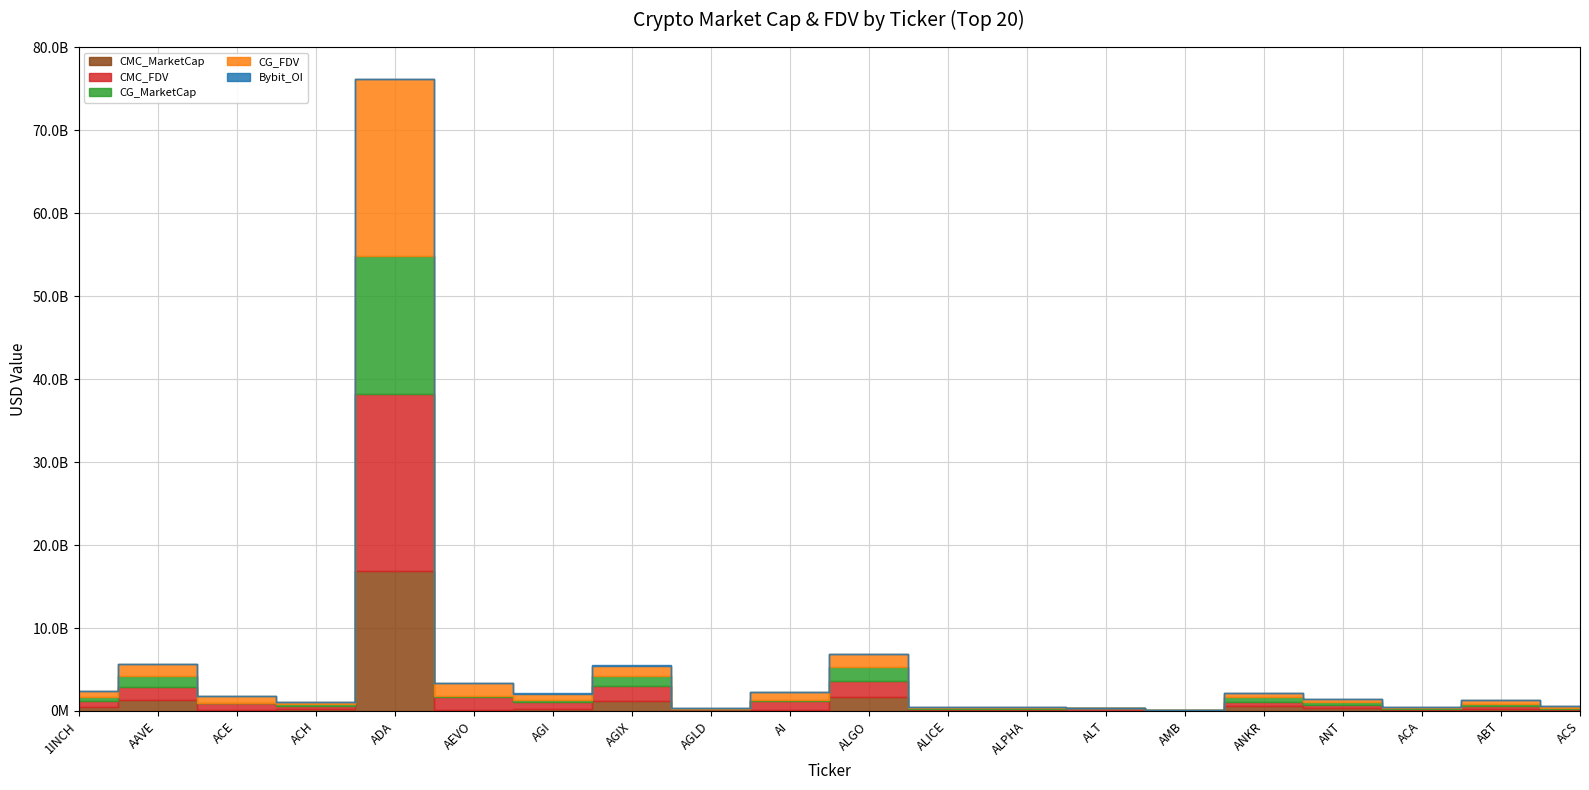

What is the difference between the CG_MarketCap values at ALT and 1INCH?

510876627